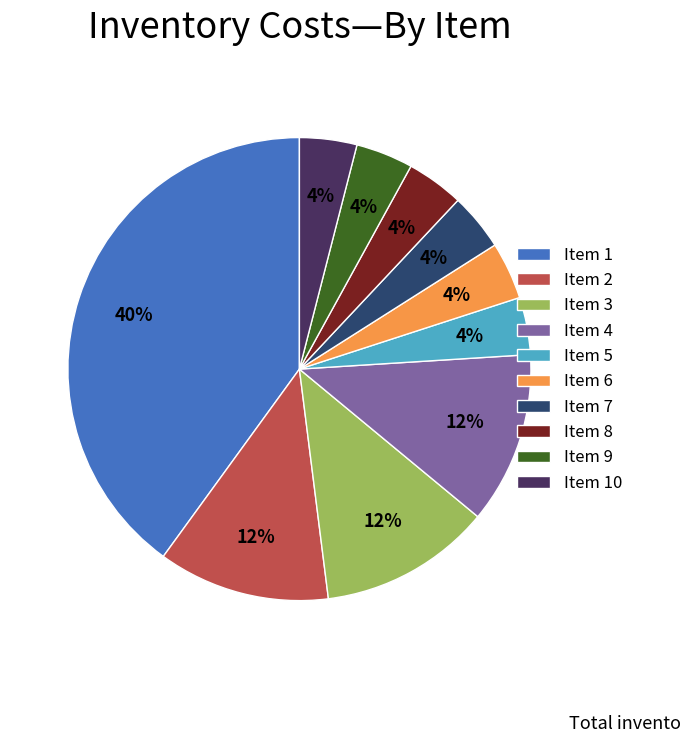

To the nearest percent, what is the average slice percentage?

10%